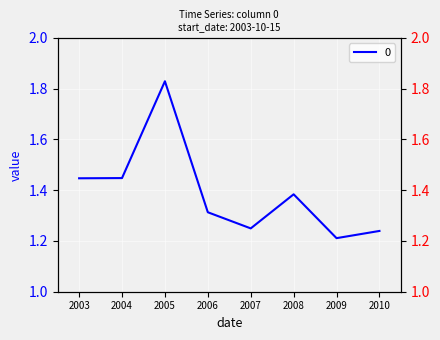

True or false: the data shows 1.2 at 2010.

True